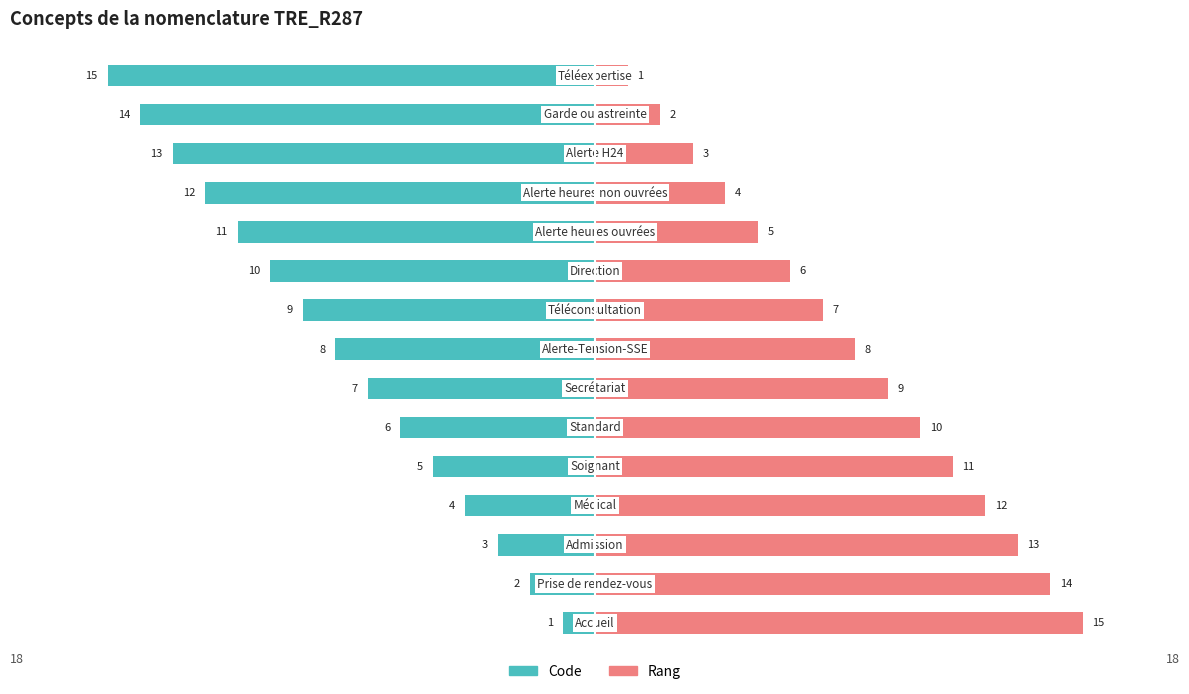

Is it true that Rang equals 14 at 5?

False